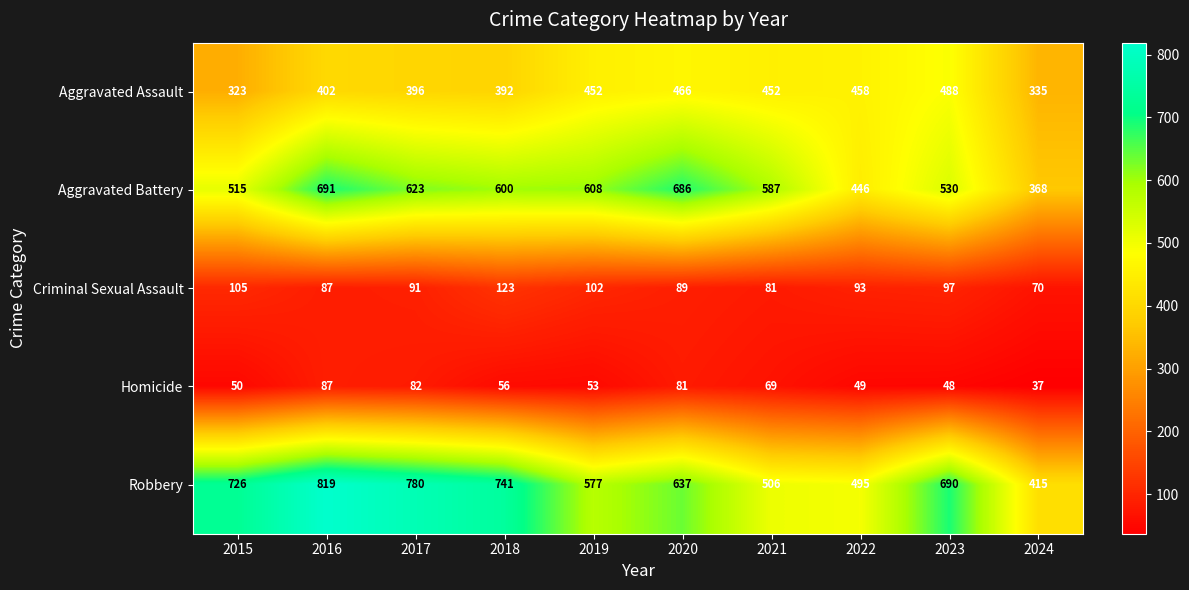

The value of Homicide at 2023 is 20. True or false?

False